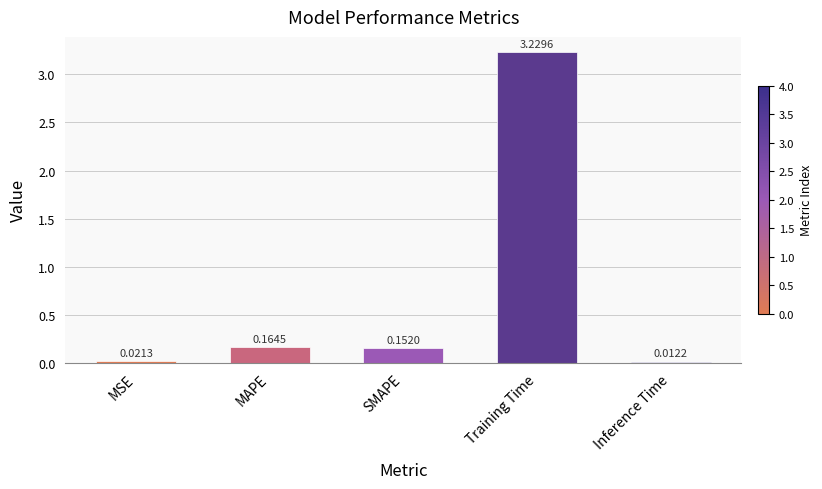

Which has a higher value, SMAPE or Inference Time?

SMAPE